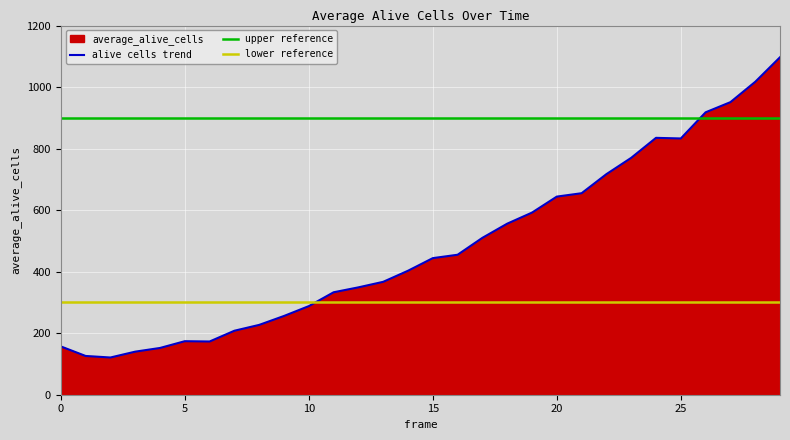

How many data points does each series have?

30